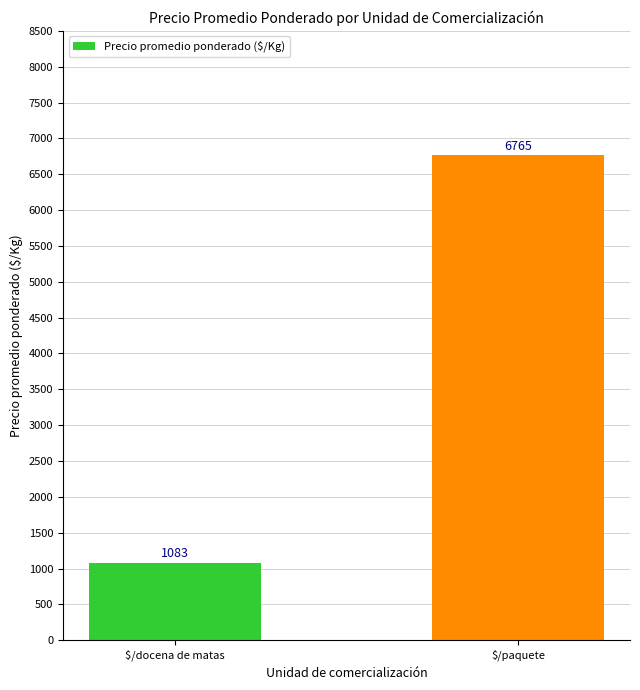

What is the change in value from $/docena de matas to $/paquete?

+5682